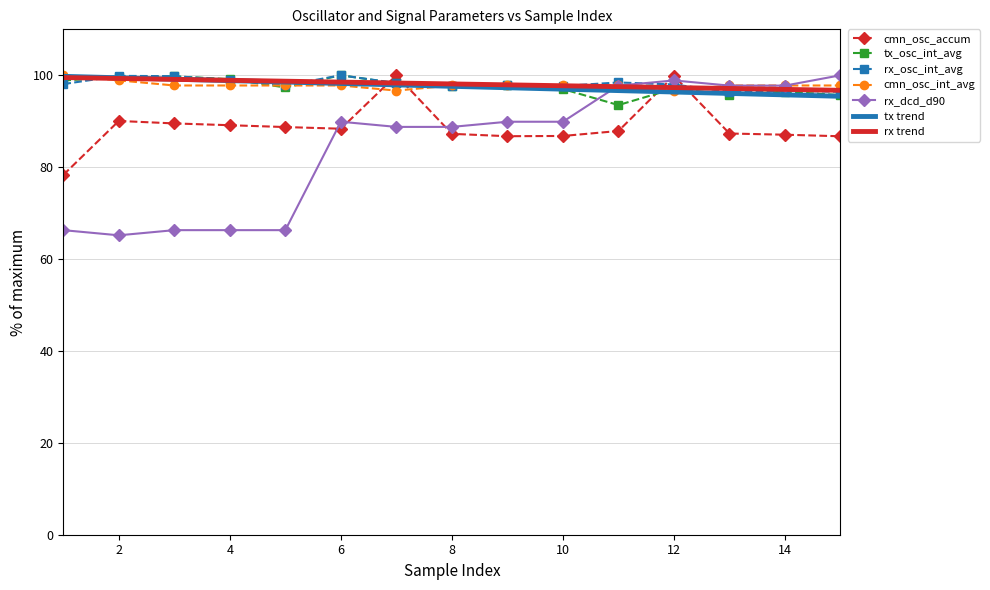

In cmn_osc_accum, how many points are higher than both neighbors (excluding endpoints)?

3